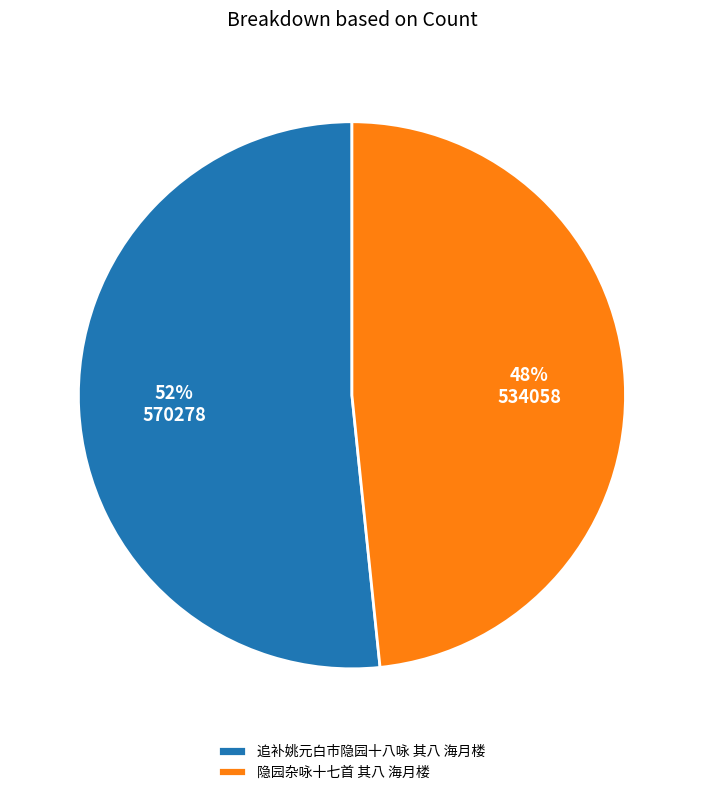

What is the ratio of the value at 隐园杂咏十七首 其八 海月楼 to the value at 追补姚元白市隐园十八咏 其八 海月楼?

0.9